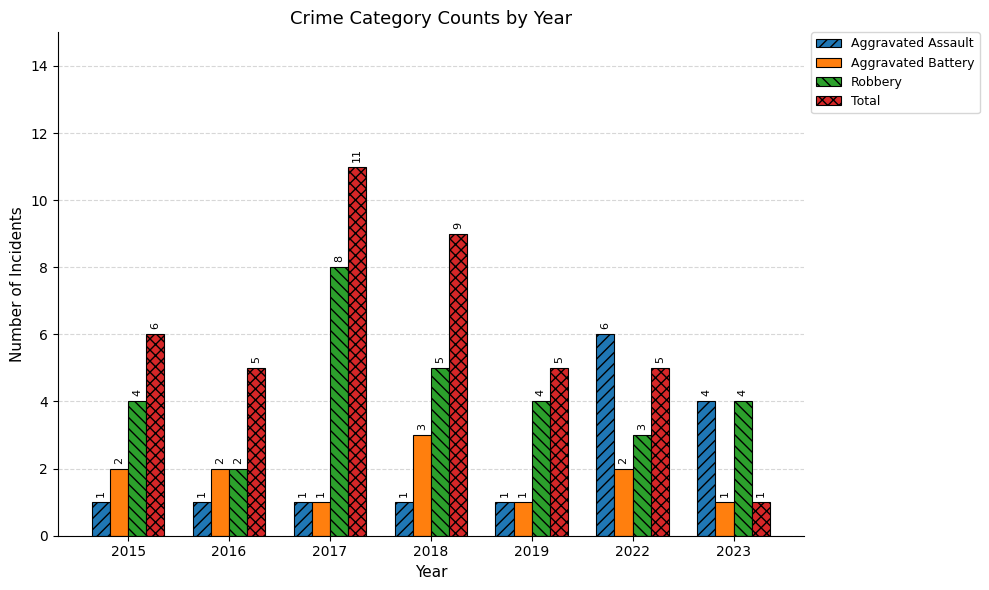

Reading left to right, list all the values displayed in this chart.

Aggravated Assault: 2015=1	2016=1	2017=1	2018=1	2019=1	2022=6	2023=4
Aggravated Battery: 2015=2	2016=2	2017=1	2018=3	2019=1	2022=2	2023=1
Robbery: 2015=4	2016=2	2017=8	2018=5	2019=4	2022=3	2023=4
Total: 2015=6	2016=5	2017=11	2018=9	2019=5	2022=5	2023=1